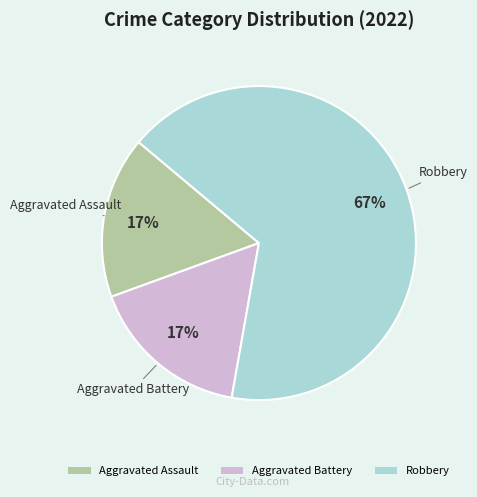

Does Aggravated Assault account for over 50% of the chart?

No